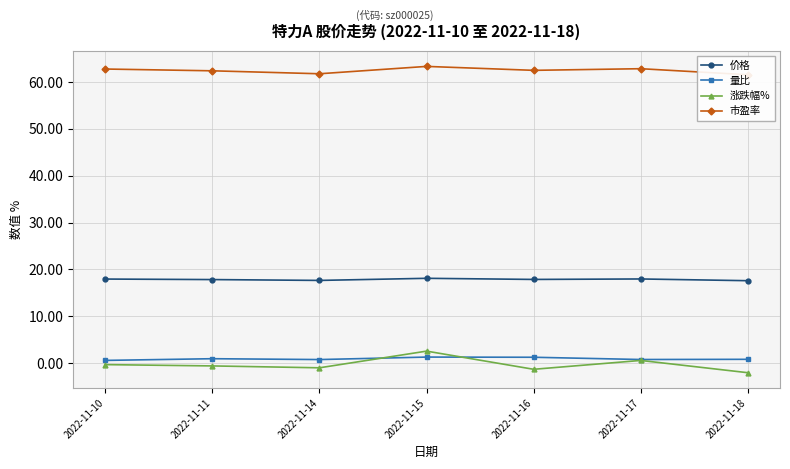

Reading left to right, list all the values displayed in this chart.

价格: 17.9	17.8	17.6	18.1	17.9	18.0	17.6
量比: 0.6	0.9	0.8	1.3	1.2	0.8	0.8
涨跌幅%: -0.3	-0.6	-1.0	2.5	-1.3	0.6	-2.1
市盈率: 62.8	62.4	61.8	63.4	62.5	62.9	61.6